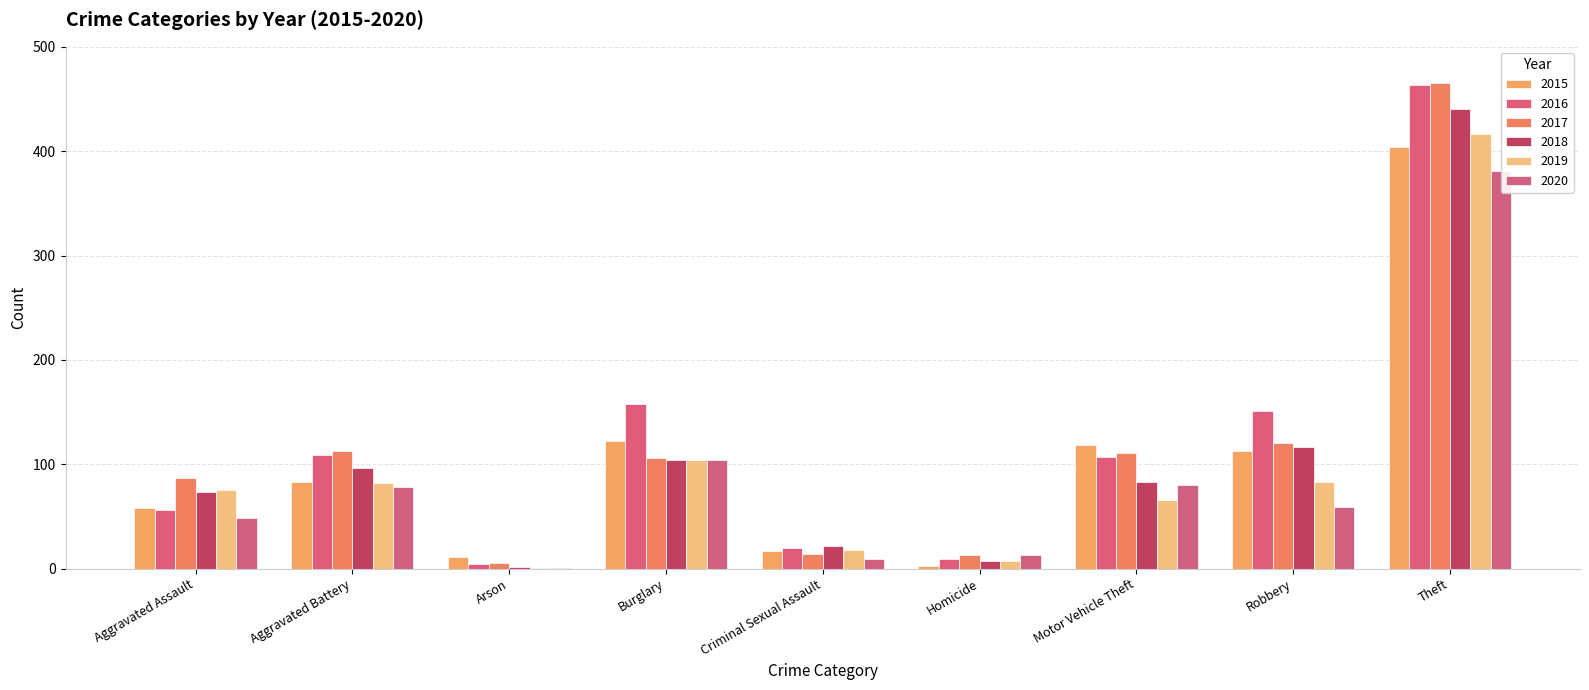

How many groups of bars are there?

9